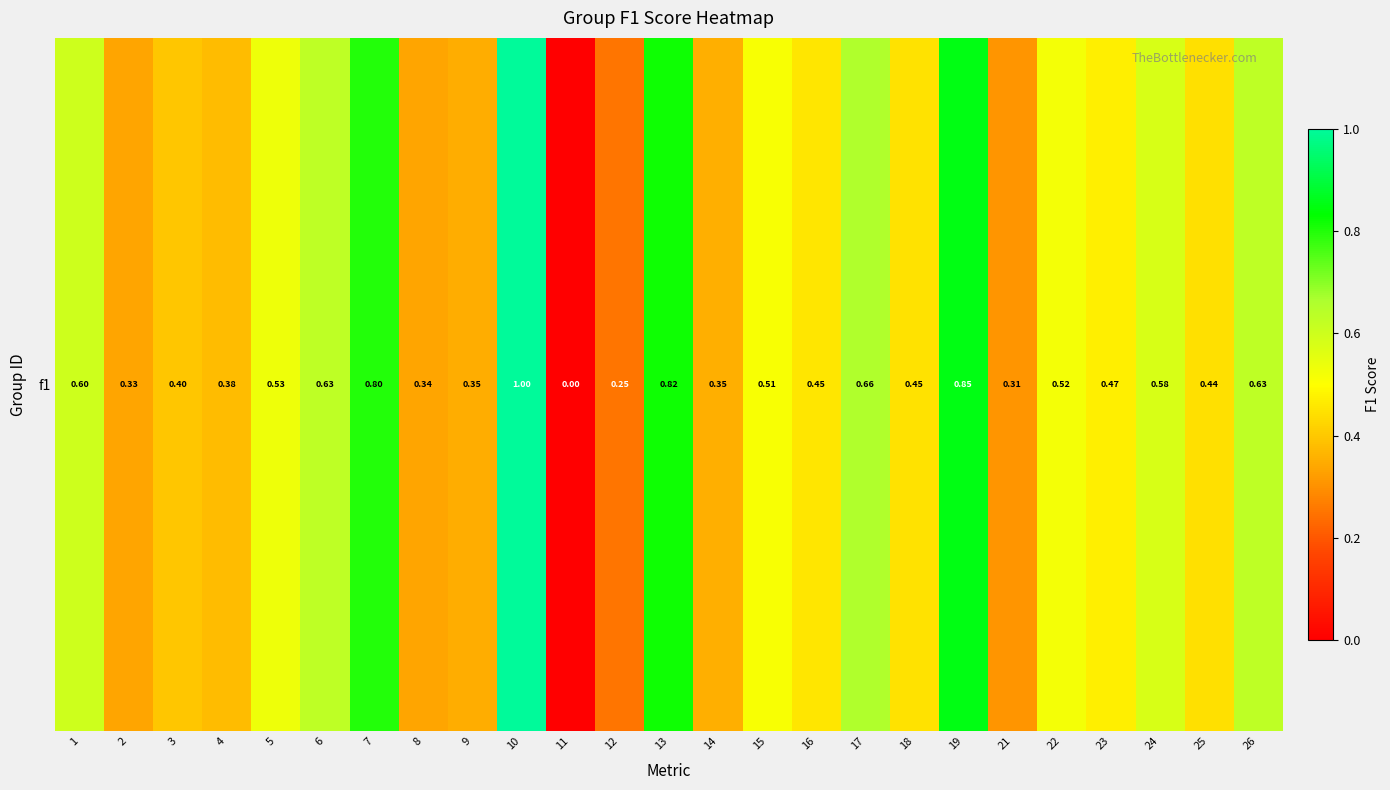

How many values are above zero?

24